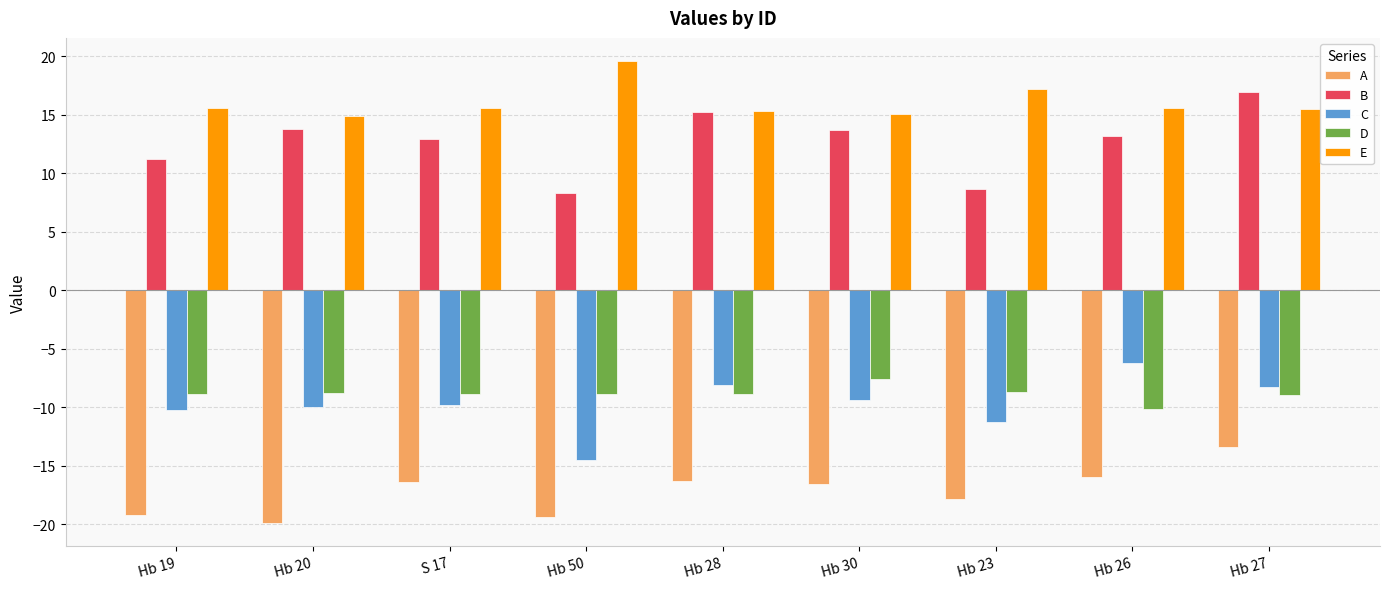

How many data points in D are less than -8?

8